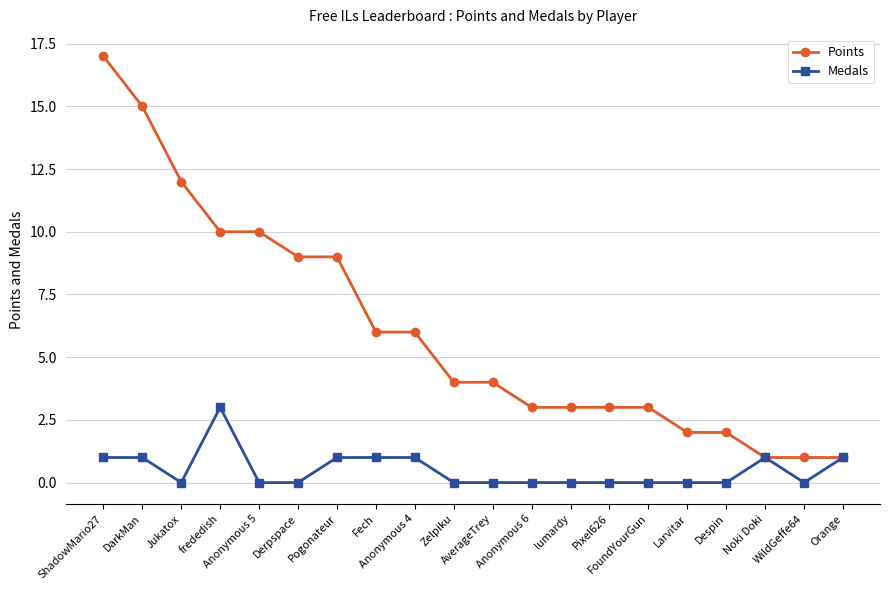

Which series has the largest total across all categories?

Points